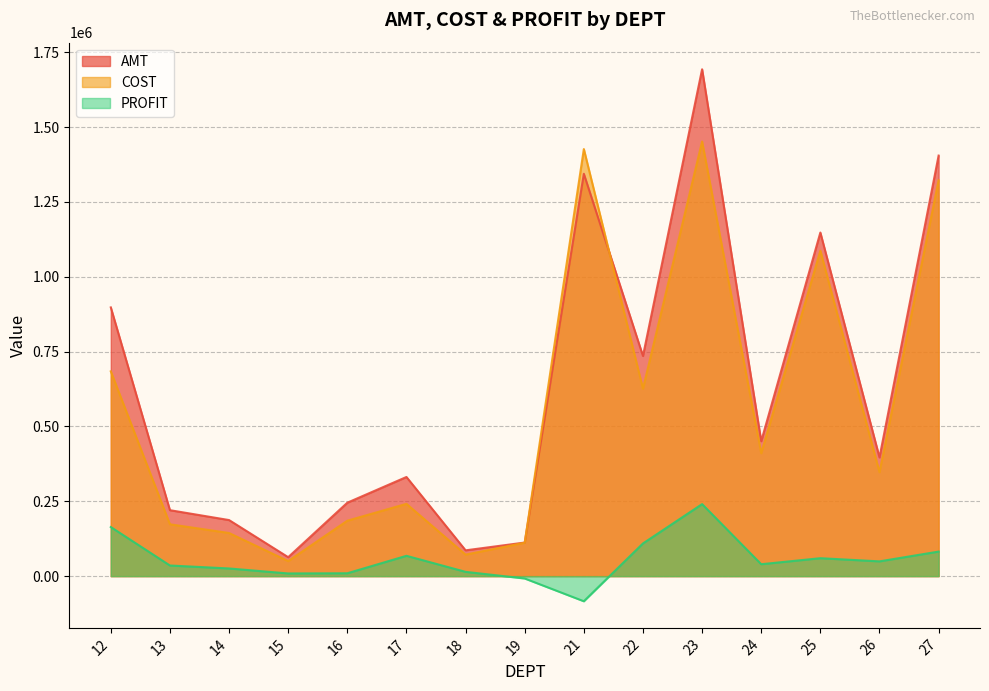

Between 12 and 13, which is larger?

12